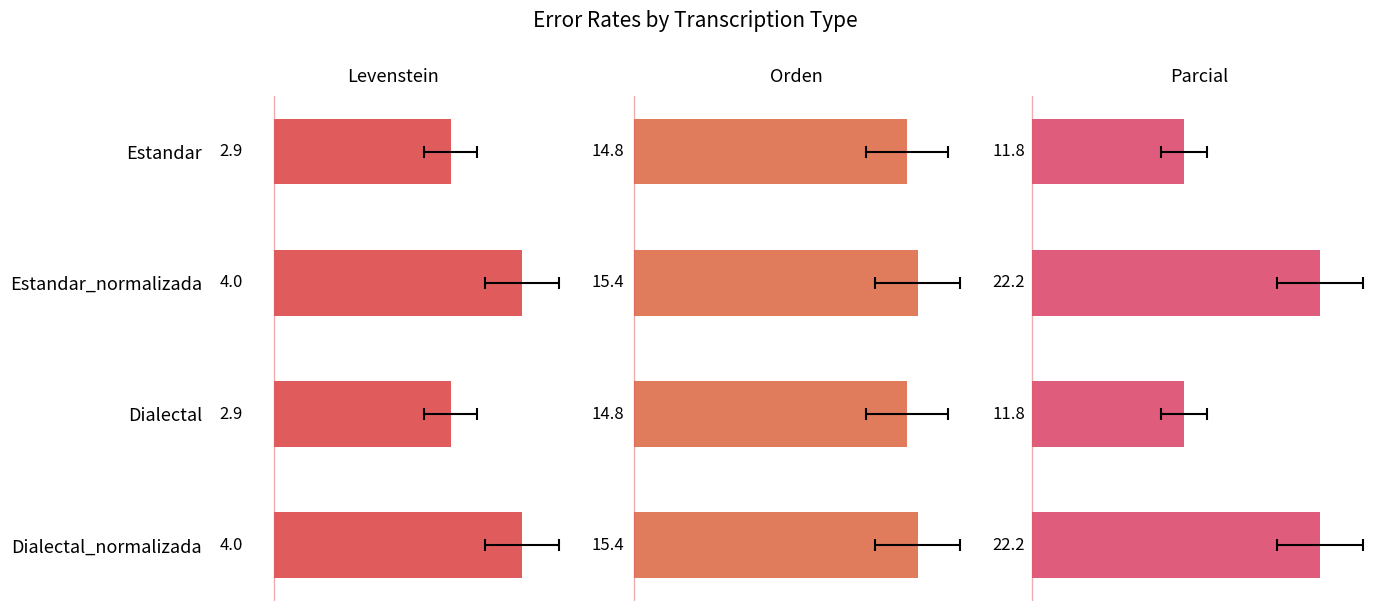

True or false: Levenstein has a value of 1.6 at Estandar.

False